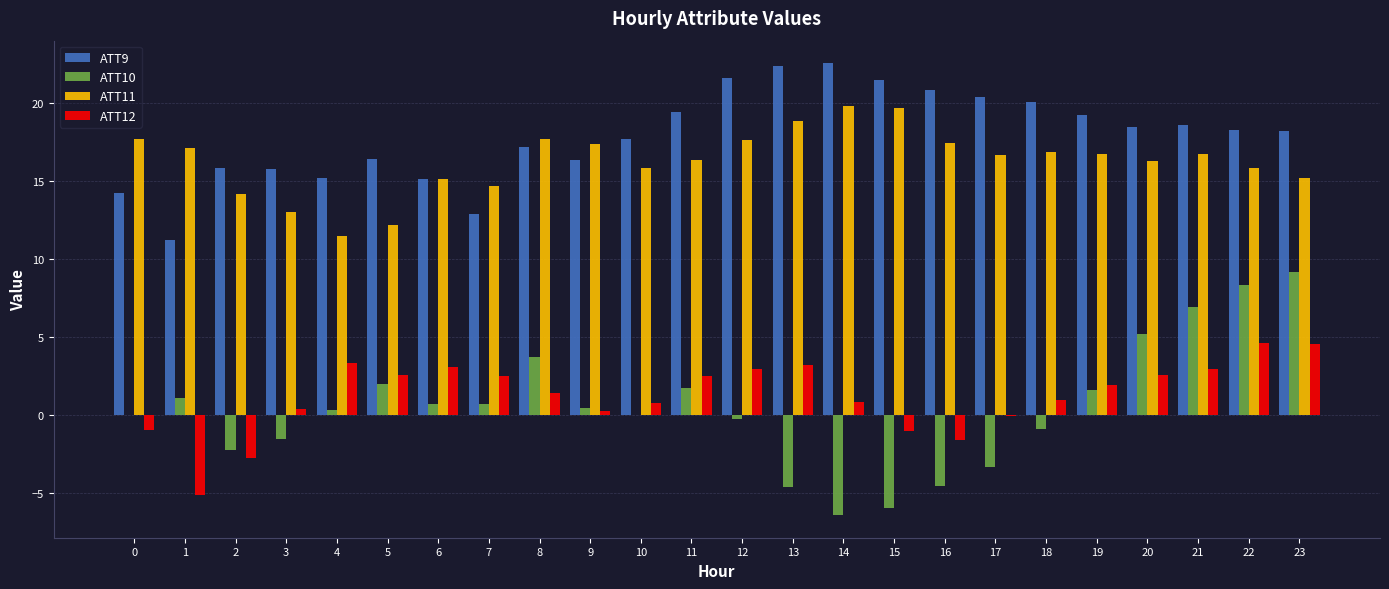

Read the ATT10 value at 21.

6.9